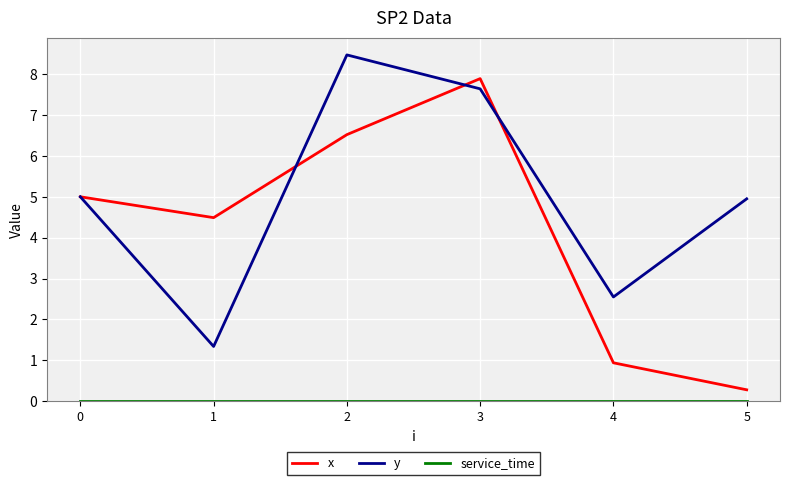

Which series has the widest spread of values?

x